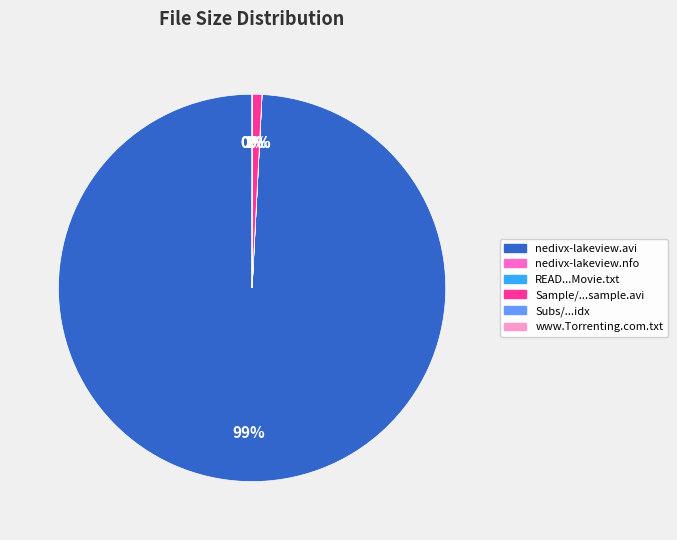

Is there a majority slice in this chart?

Yes